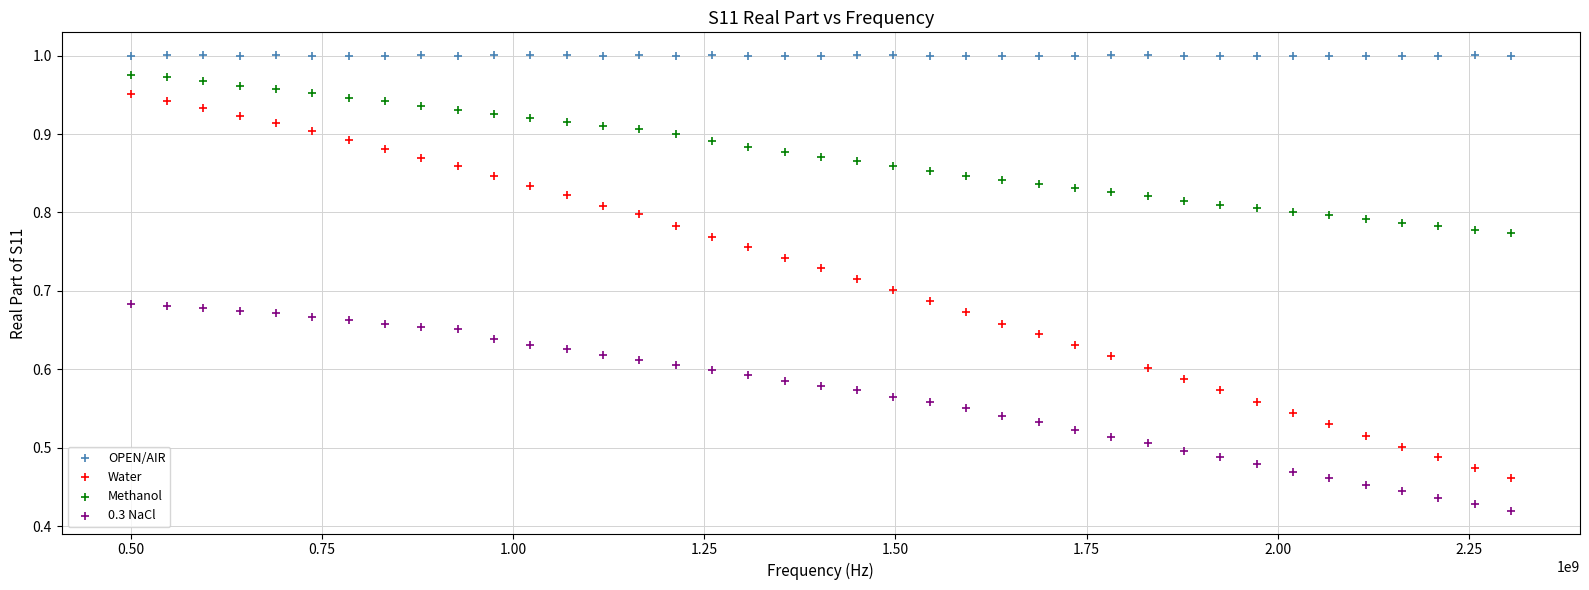

What are all the series names shown in the legend?

OPEN/AIR, Water, Methanol, 0.3 NaCl